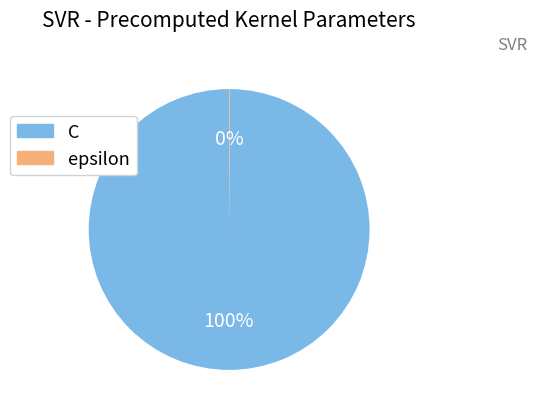

To the nearest percent, what is the difference between the largest and smallest slice percentages?

100%